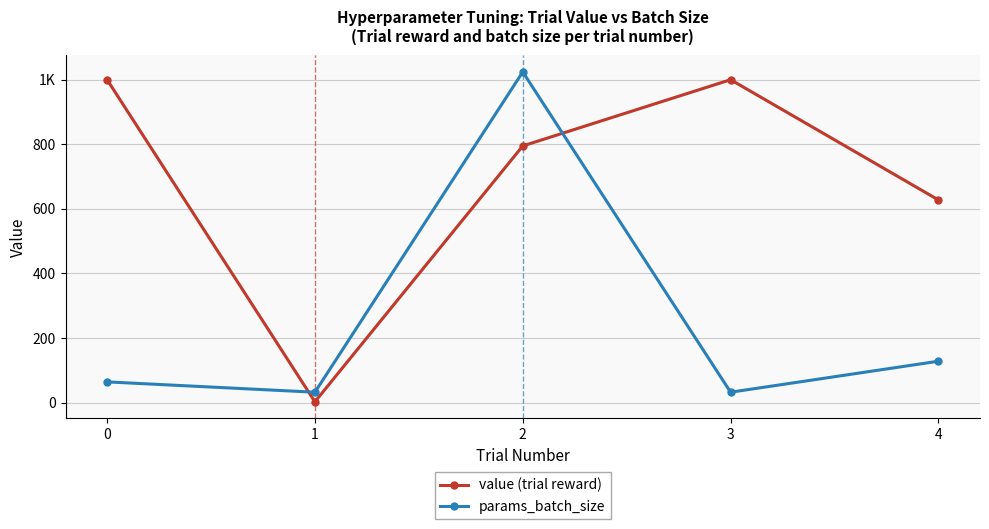

What are all the series names shown in the legend?

value (trial reward), params_batch_size